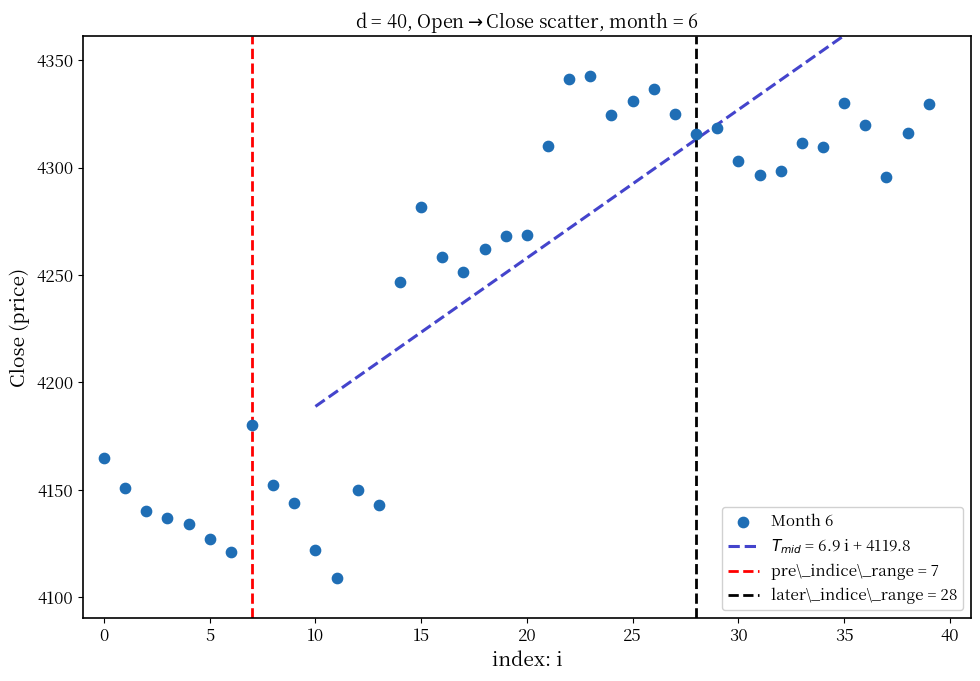

What Y value in the scatter plot is closest to 4225?

4247.0